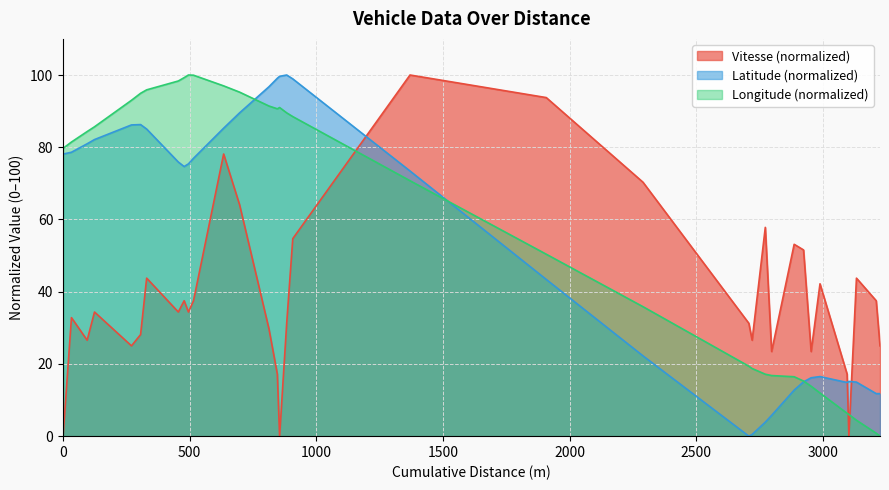

True or false: Vitesse and Longitude cross at least once.

True